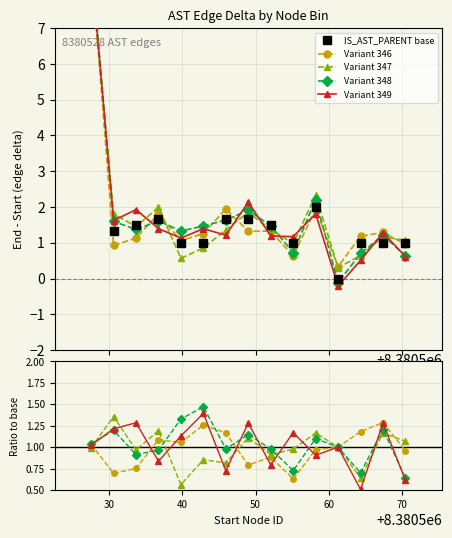

Which series has the largest total across all categories?

IS_AST_PARENT base